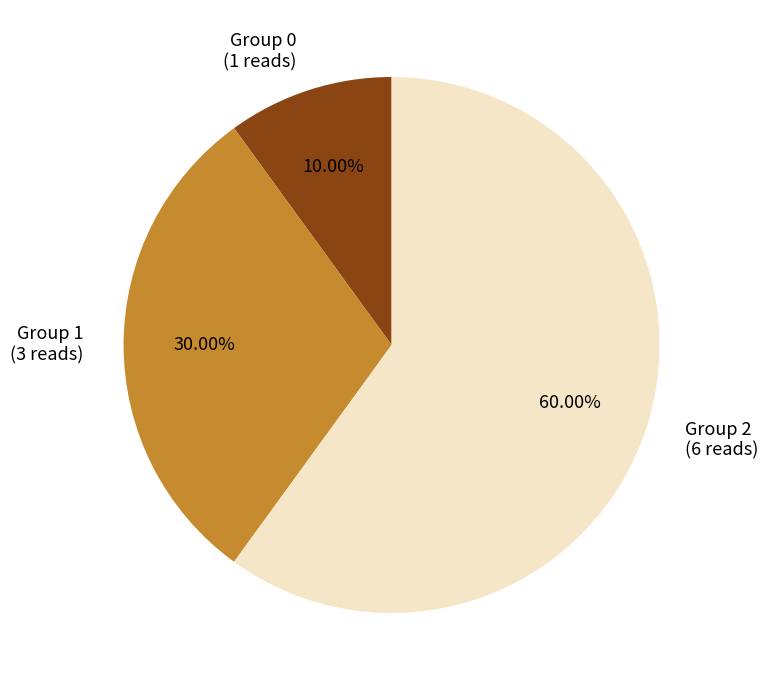

How many segments does this pie chart have?

3